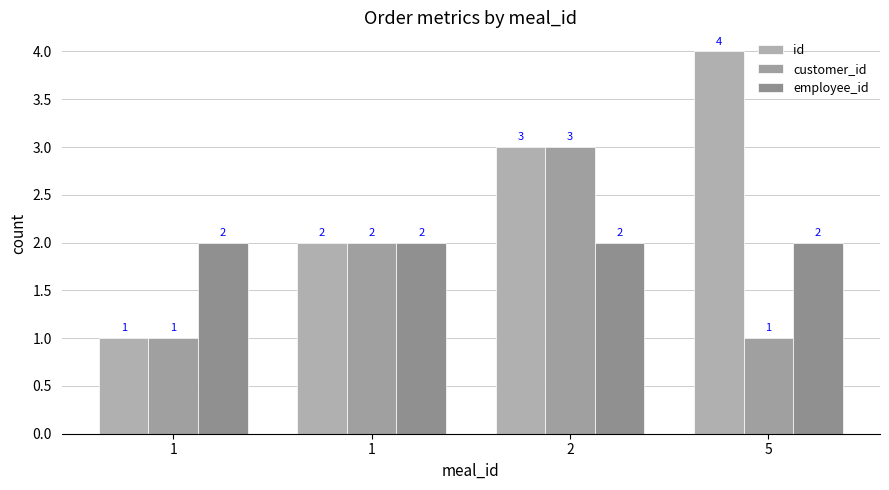

Read the id value at 1.

1